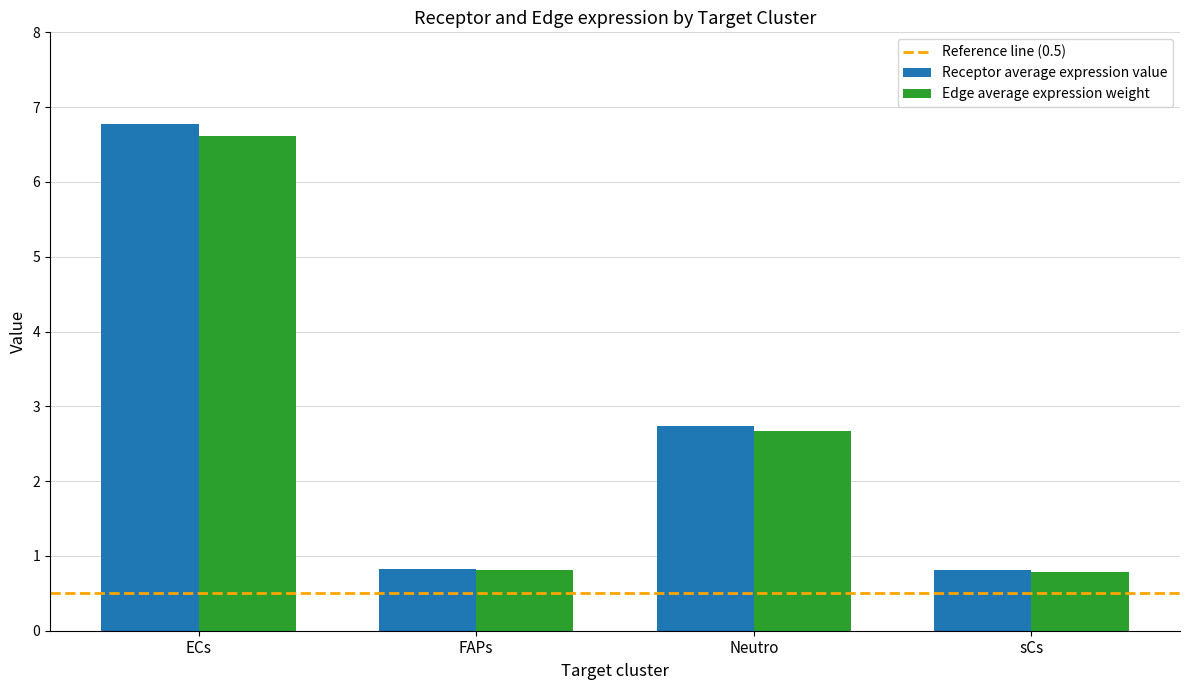

What position from the left is FAPs?

2